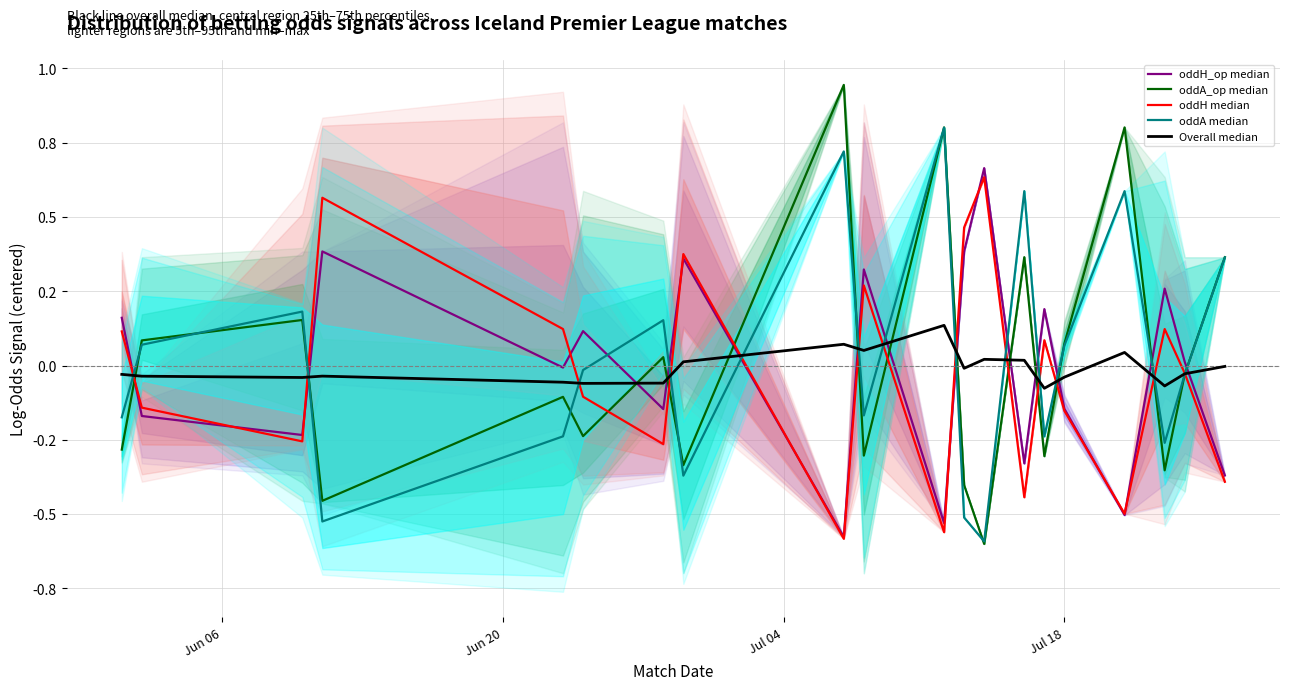

List the series in order of their peak value, lowest first.

Overall median, oddH median, oddH_op median, oddA median, oddA_op median